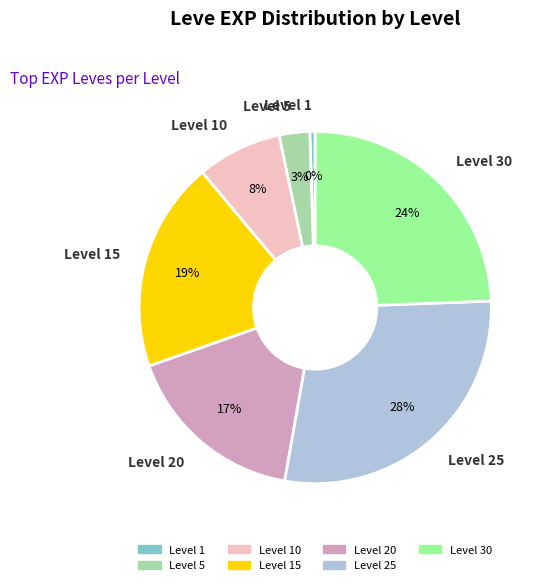

Does Level 5 represent more than half of the total?

No